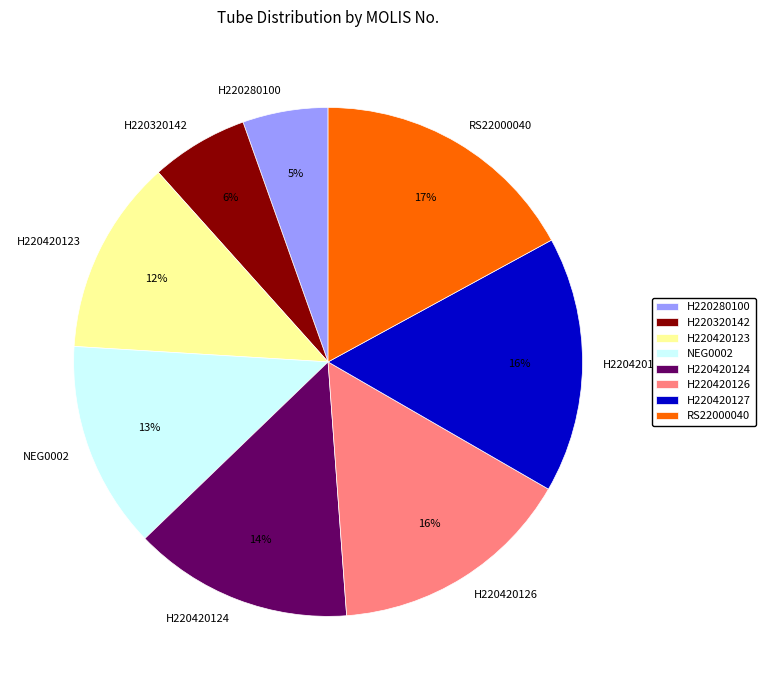

How many slices are in this pie chart?

8